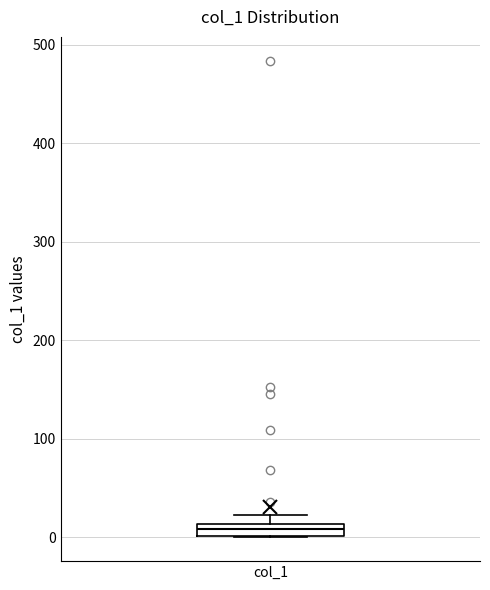

Where is the lower edge of the box for col_1 on the y-axis? The values are not printed on the chart, so give them approximately, as read against the axis.

0